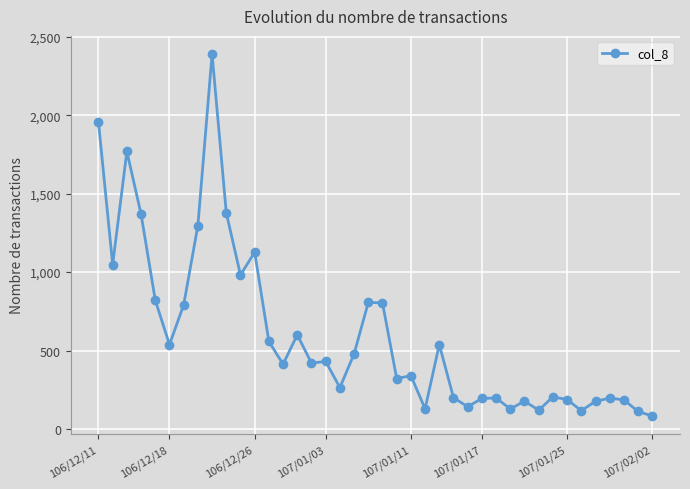

What is the minimum value shown in the chart?

83